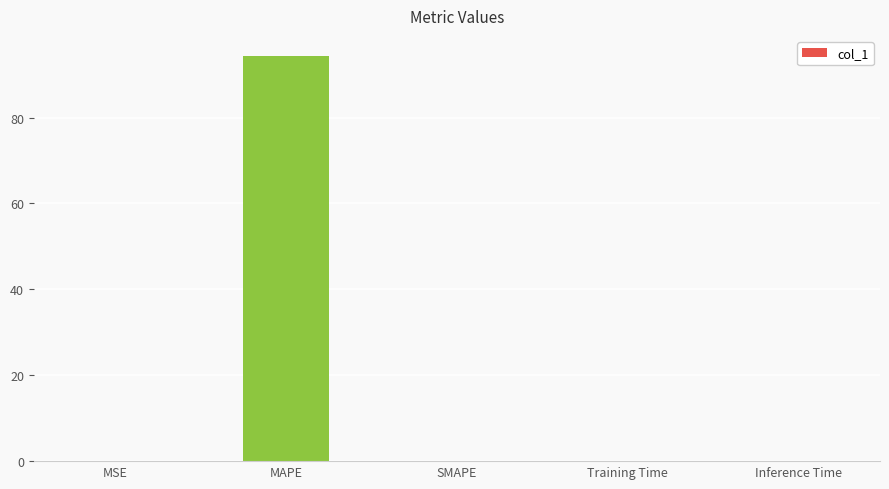

What is the sum of all values?

94.3